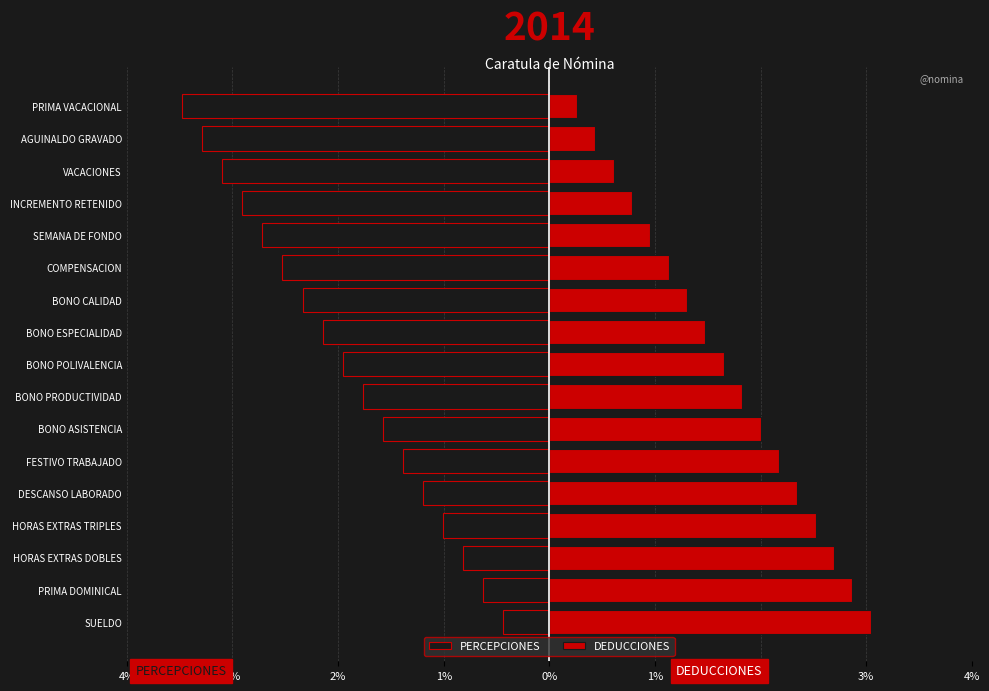

Does the chart contain stacked bars?

No